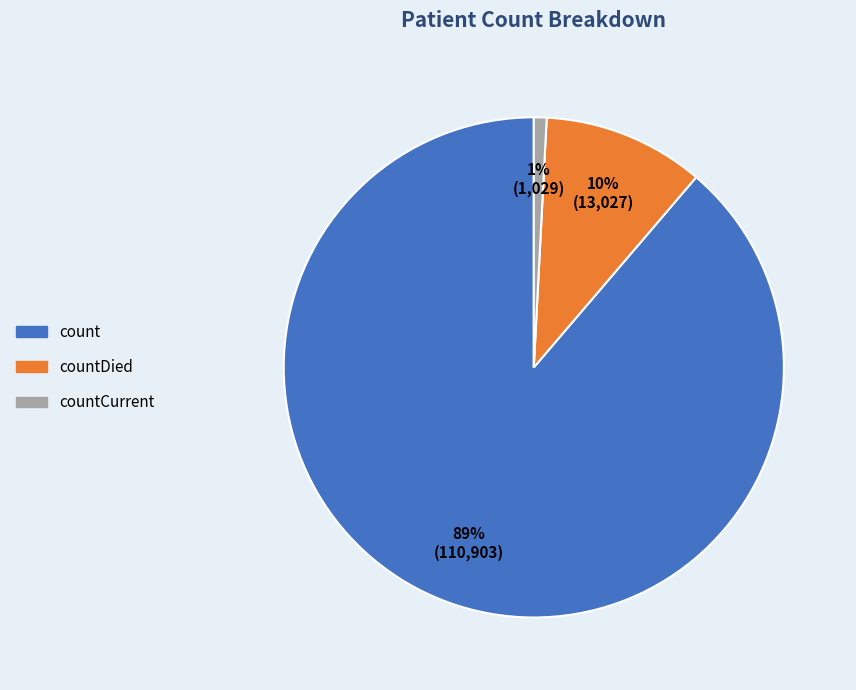

Do countCurrent and countDied together represent more than half of the pie?

No